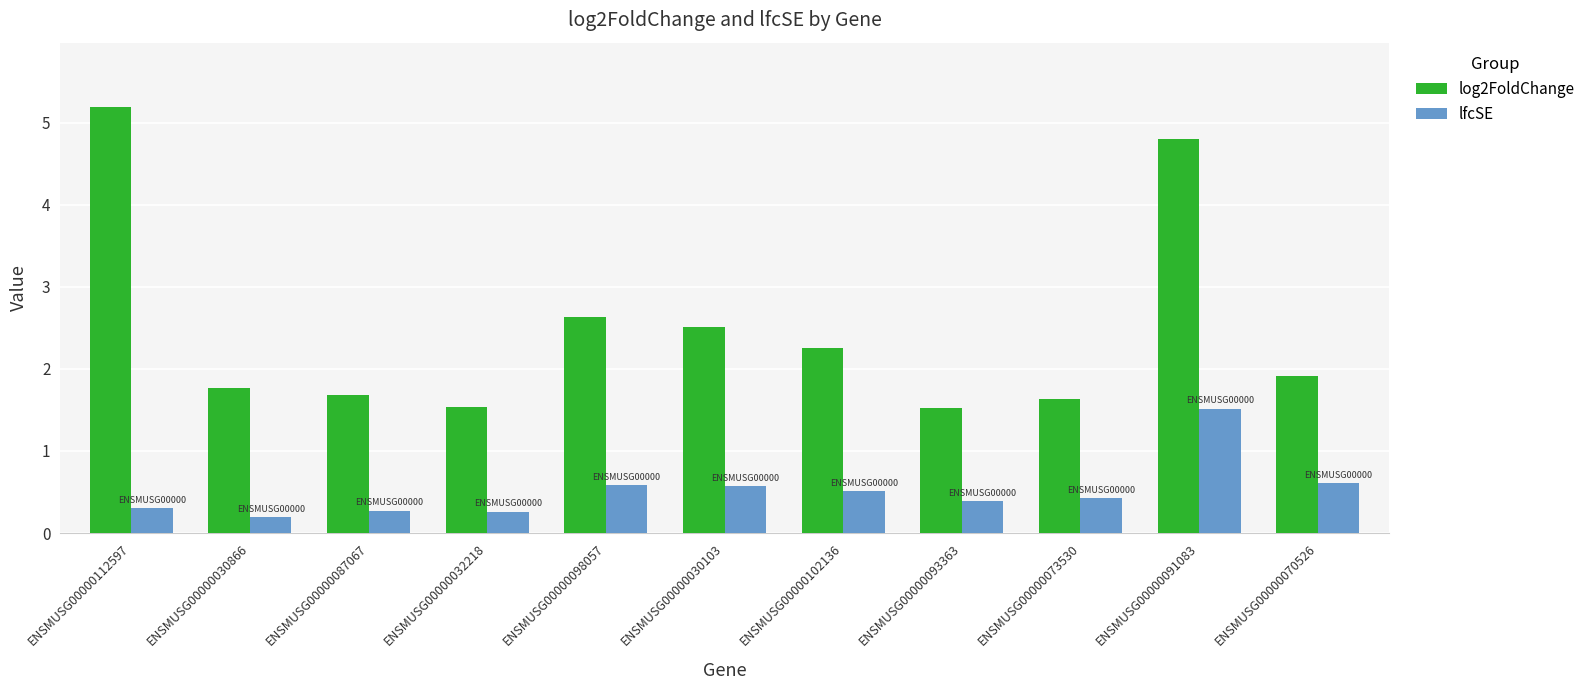

What position from the right is ENSMUSG00000032218?

8